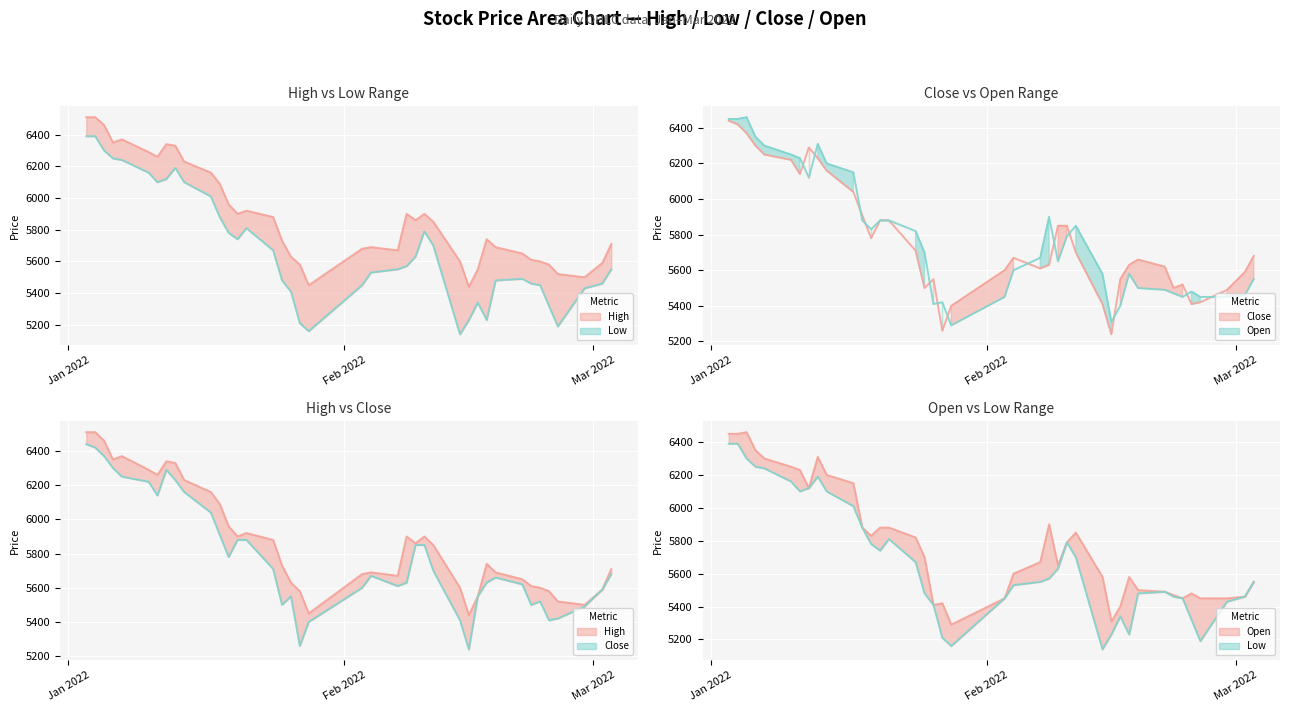

Read the Close value at 2022-01-28, to the nearest 100.

5400